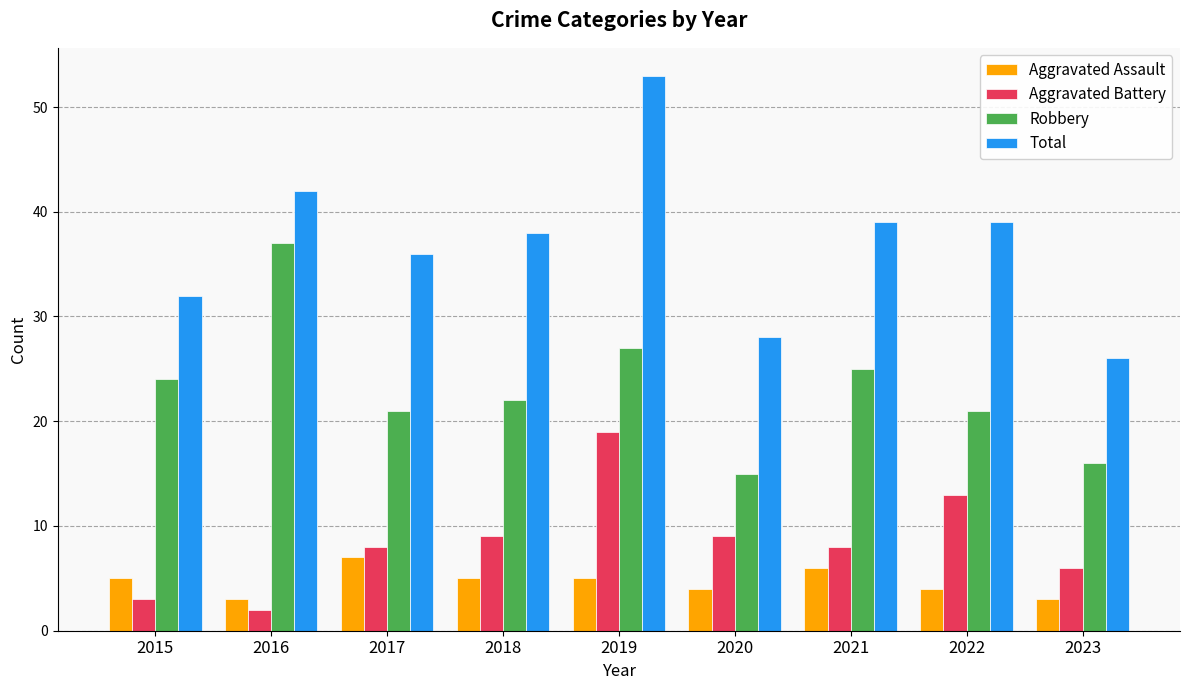

Which category has the highest value in the Robbery series?

2016